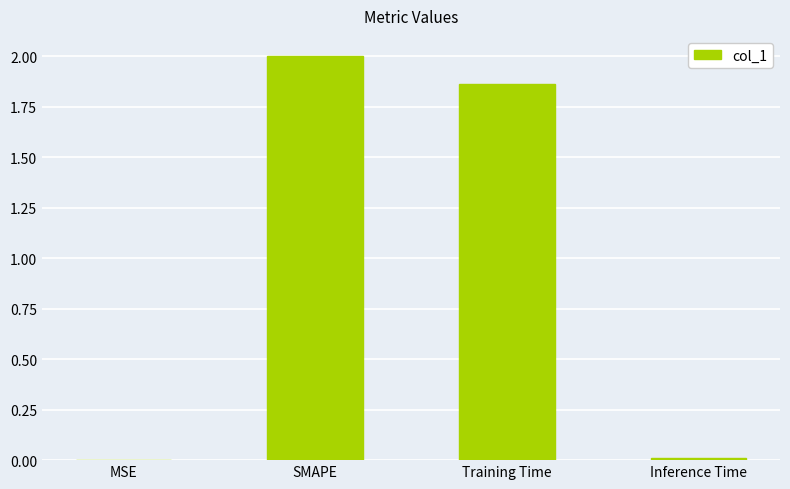

The chart shows a value of 0.0 at MSE. True or false?

True